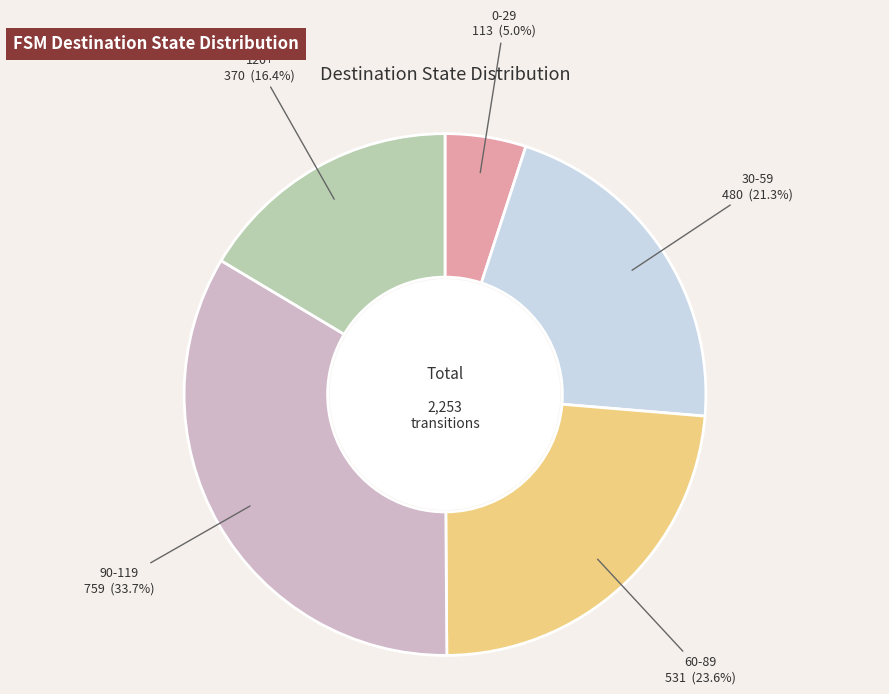

Does any single category account for the majority?

No